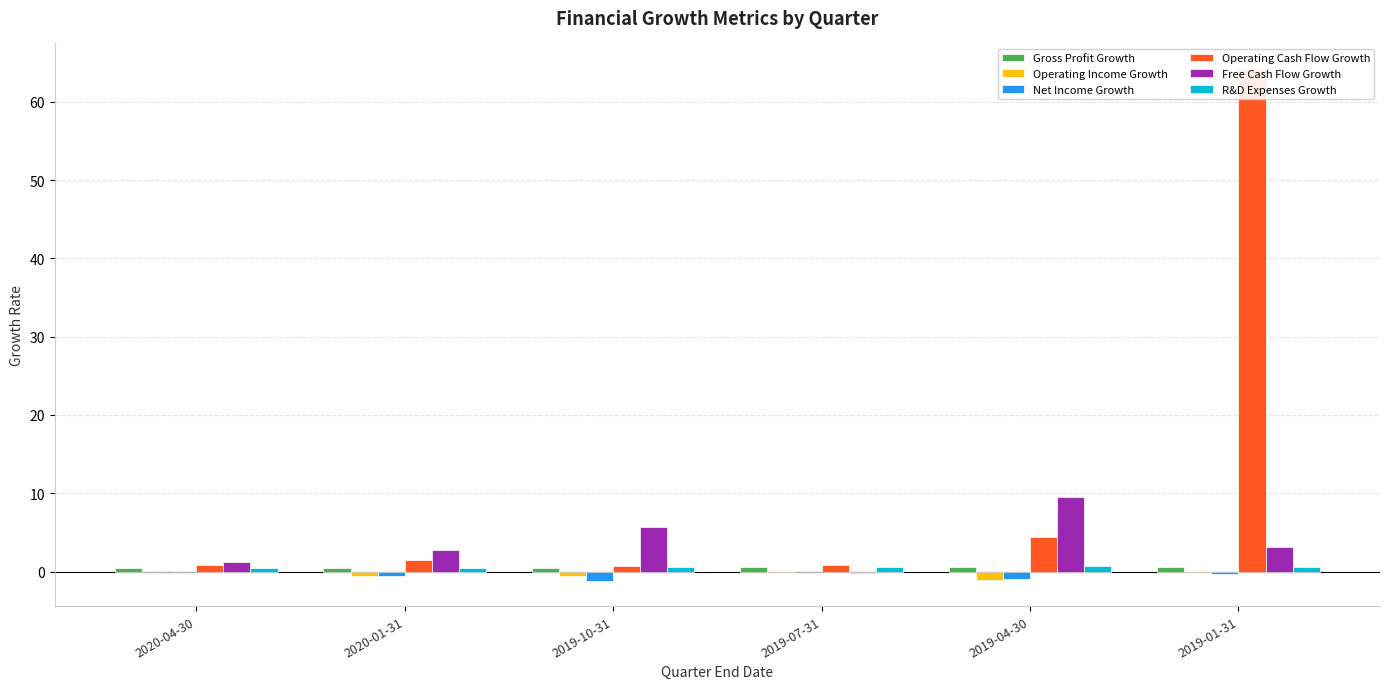

How many series are shown in this chart?

6